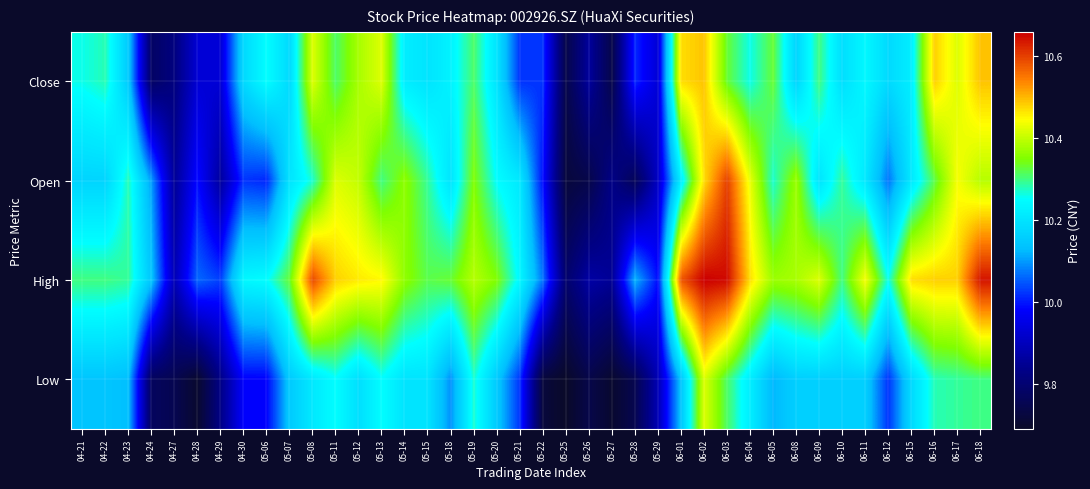

Between 04-22 and 04-23, which is larger?

04-22